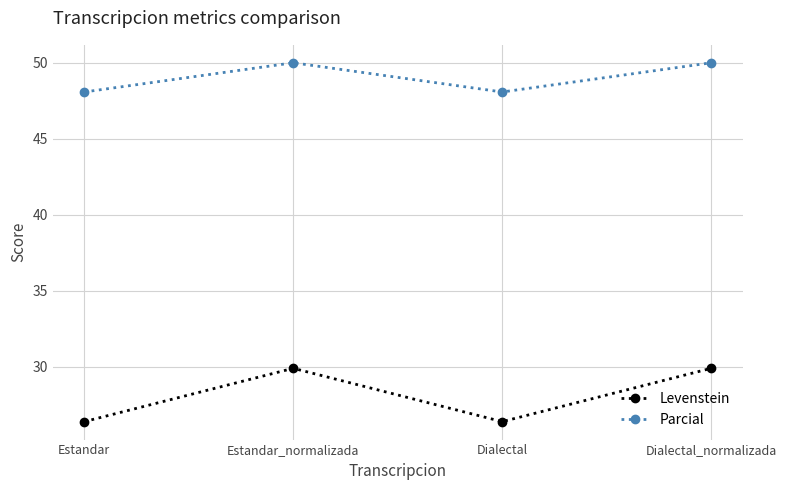

What is the spread (max minus min) of values at Dialectal_normalizada?

20.1